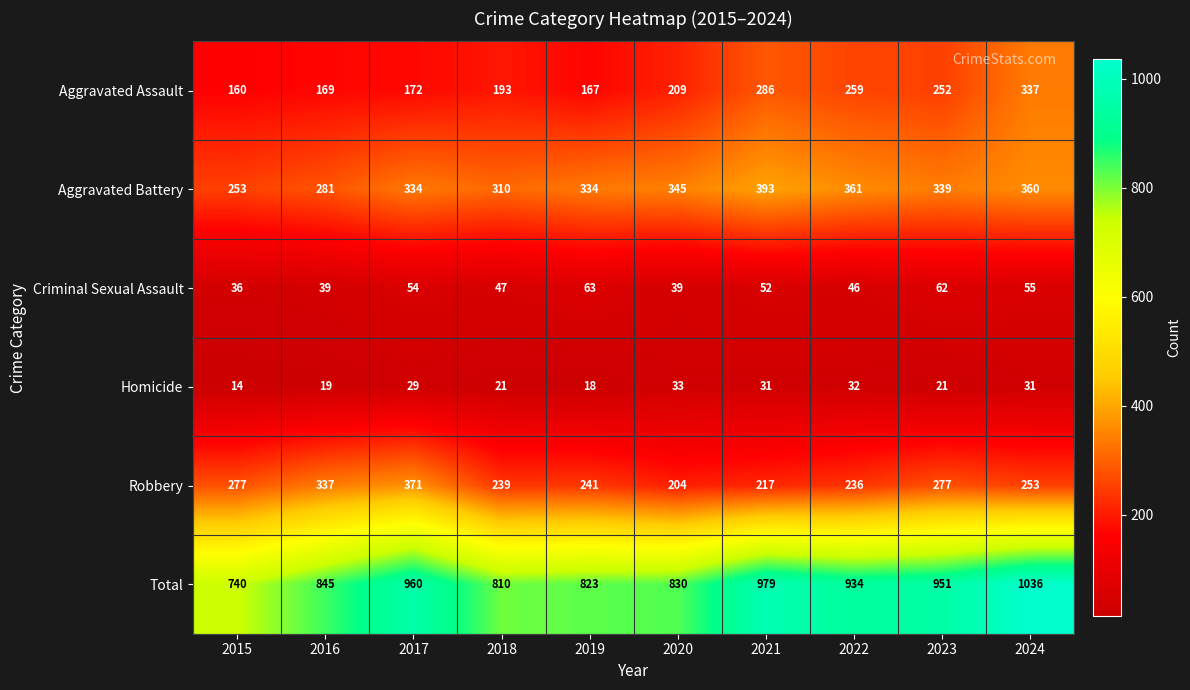

Read the Total value at 2020.

830